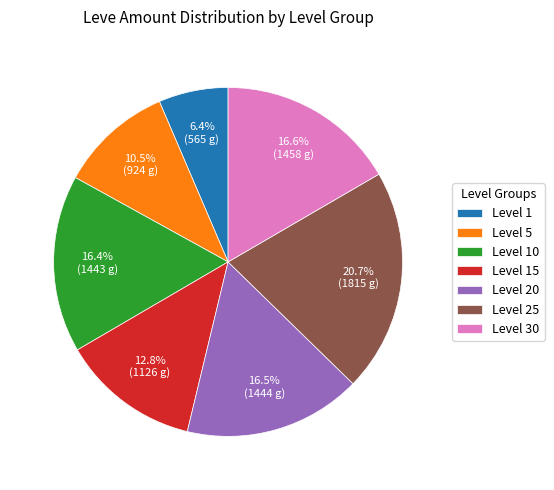

Which has a higher value, Level 25 or Level 5?

Level 25